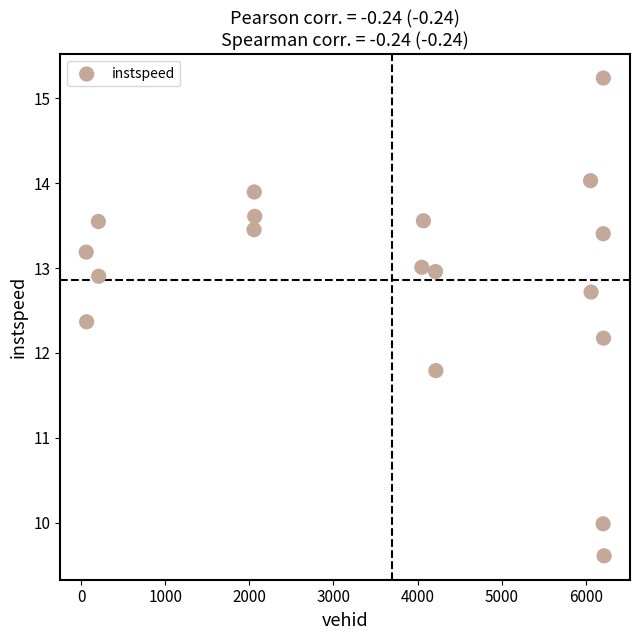

What is the range of X values (max minus min)?

6160.0